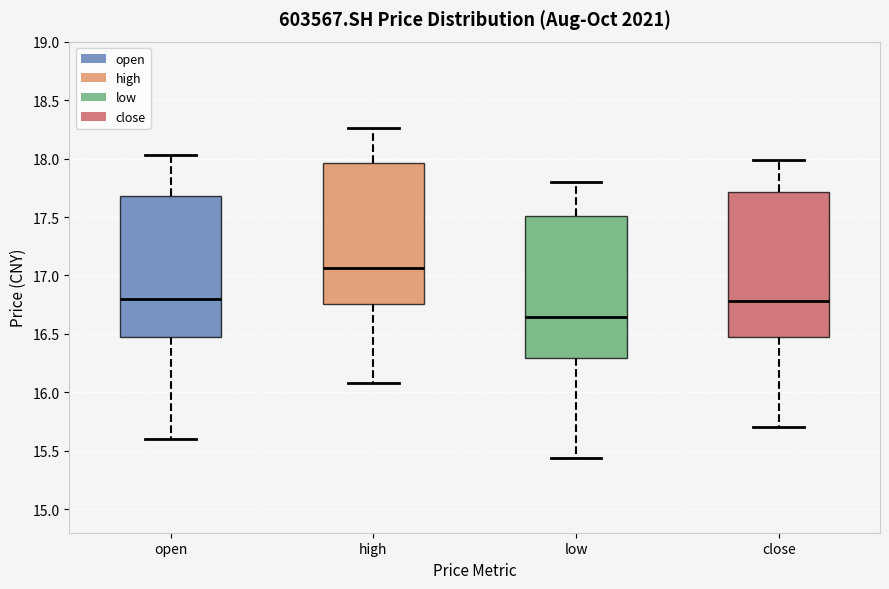

Where is the lower edge of the box for high on the y-axis? The values are not printed on the chart, so give them approximately, as read against the axis.

16.75